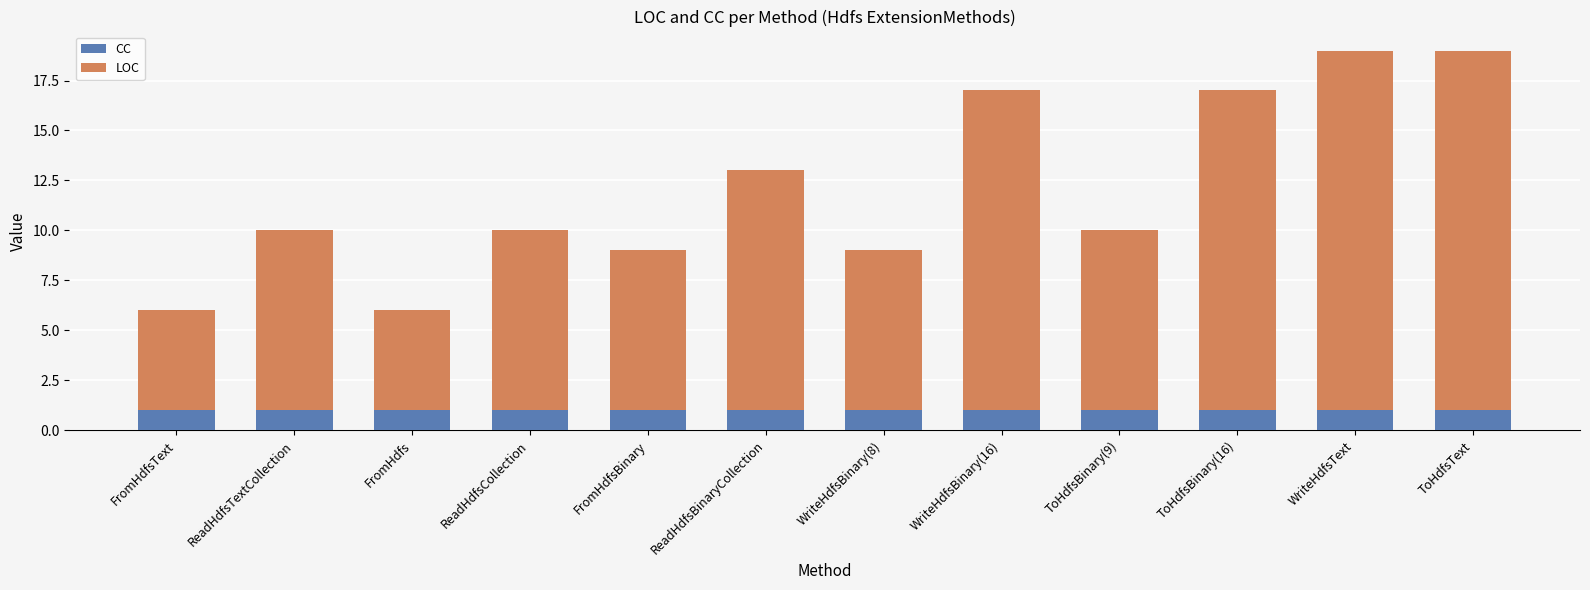

Reading left to right, list the values for the CC series.

1	1	1	1	1	1	1	1	1	1	1	1